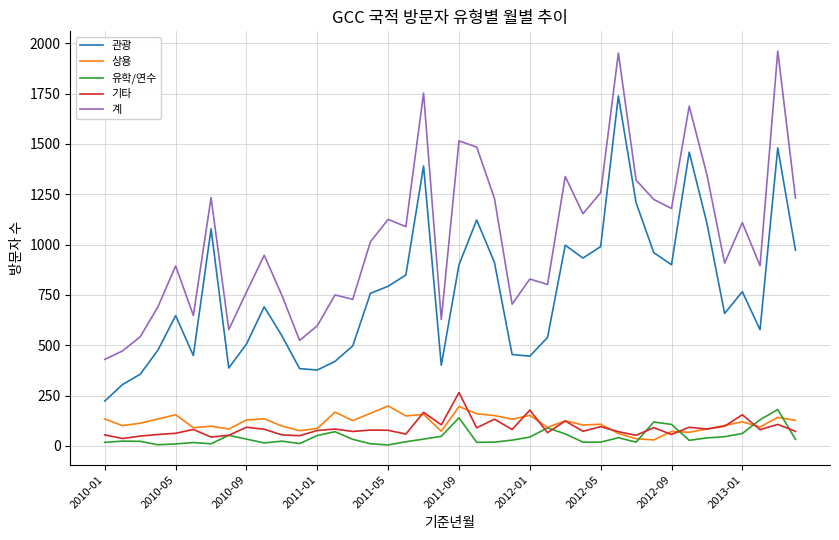

True or false: 기타 and 상용 cross at least once.

True